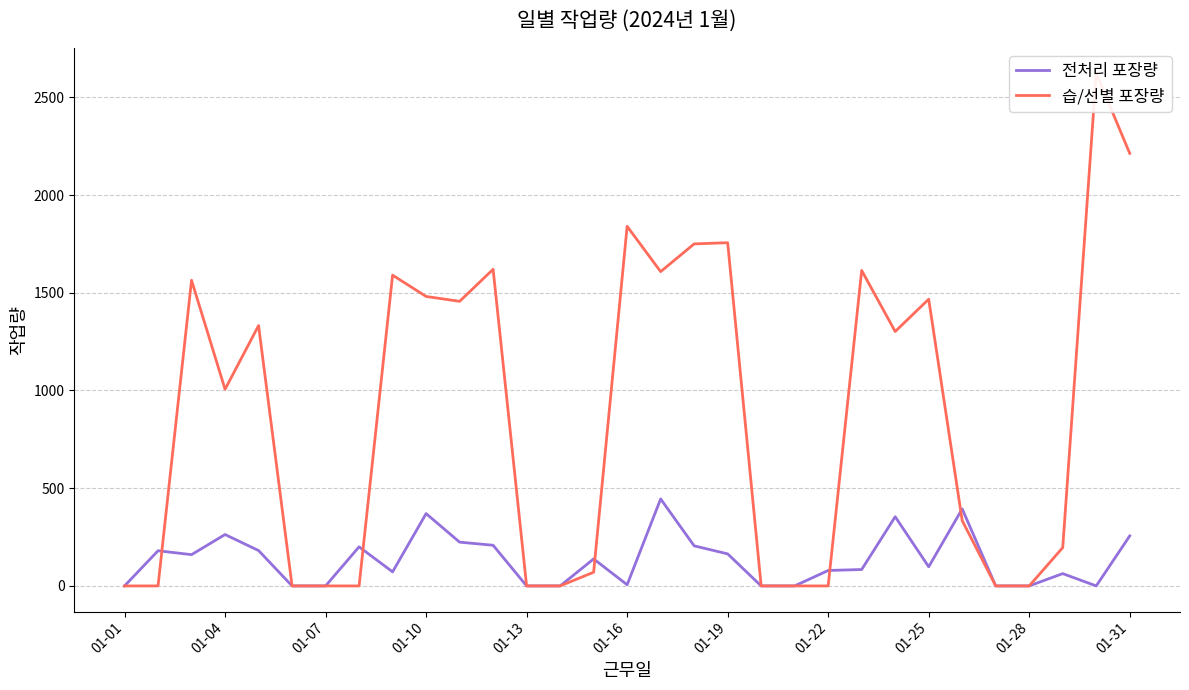

What is the average value of the 습/선별 포장량 series?

865.2